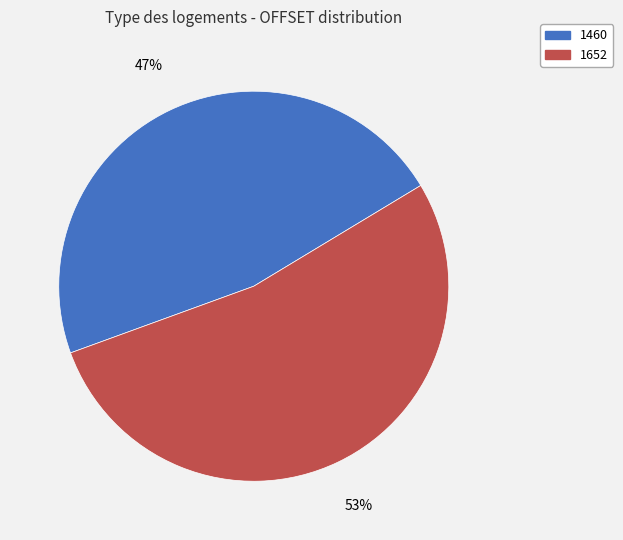

Rank the categories by value from highest to lowest.

1652, 1460